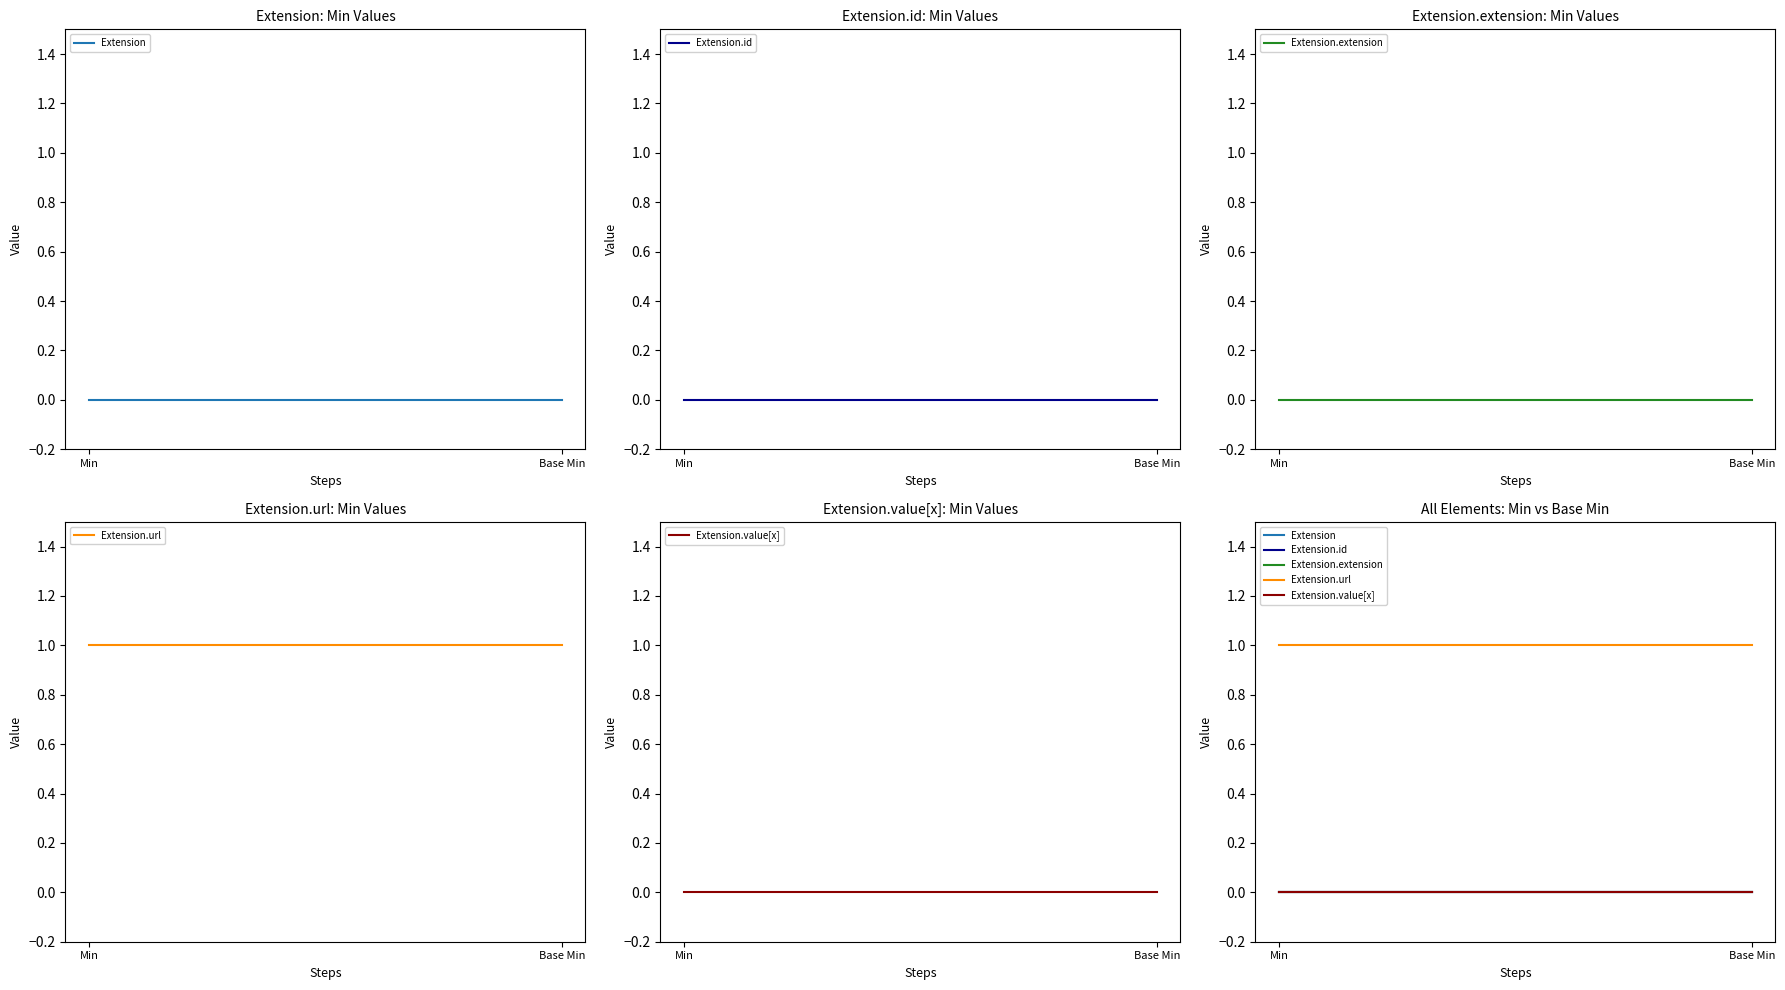

Rank the categories by Extension.value[x] value from highest to lowest.

Min, Base Min